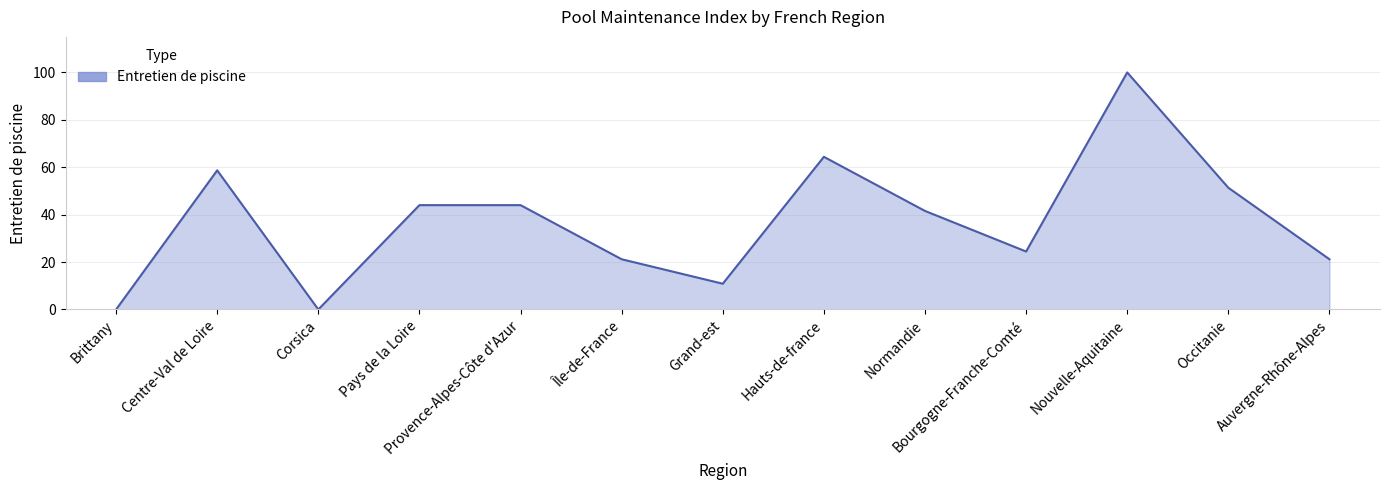

True or false: the data has more than 2 interior local peaks.

True